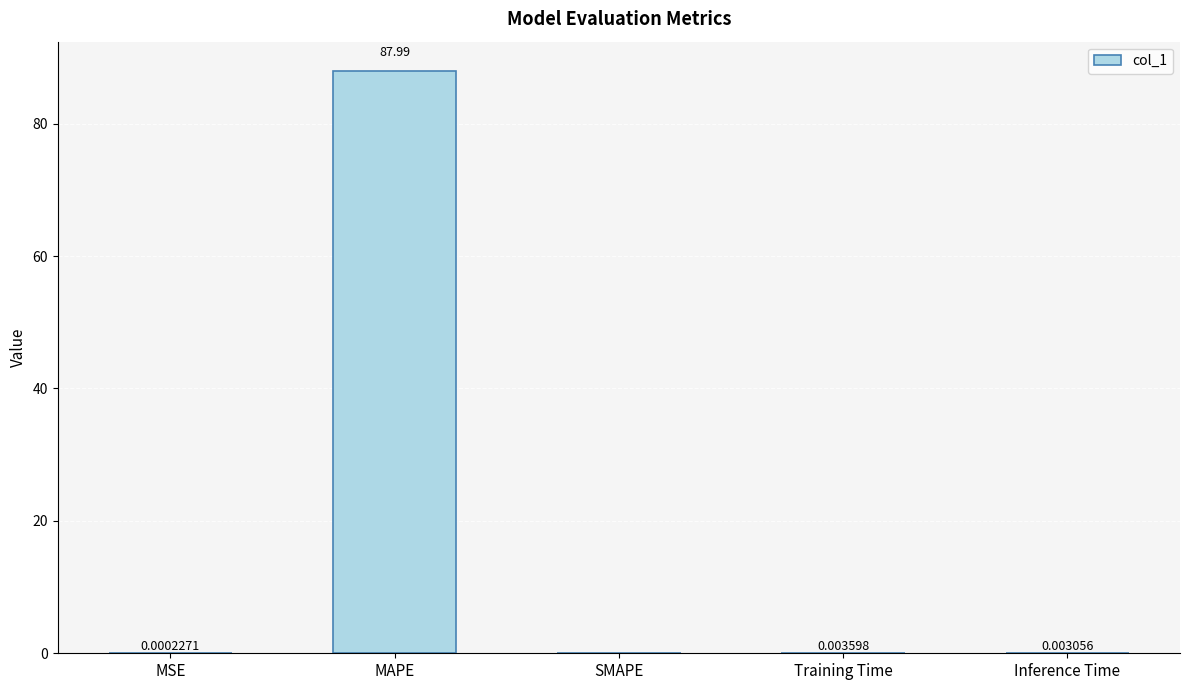

Is it true that the value at Training Time is 0.0?

True